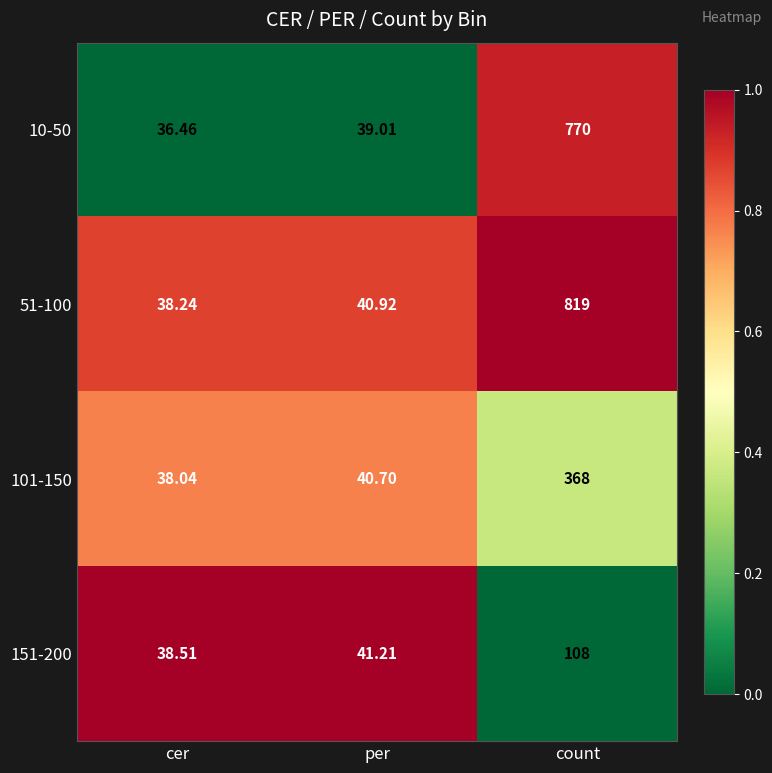

At which category is the sum across all series the highest?

count